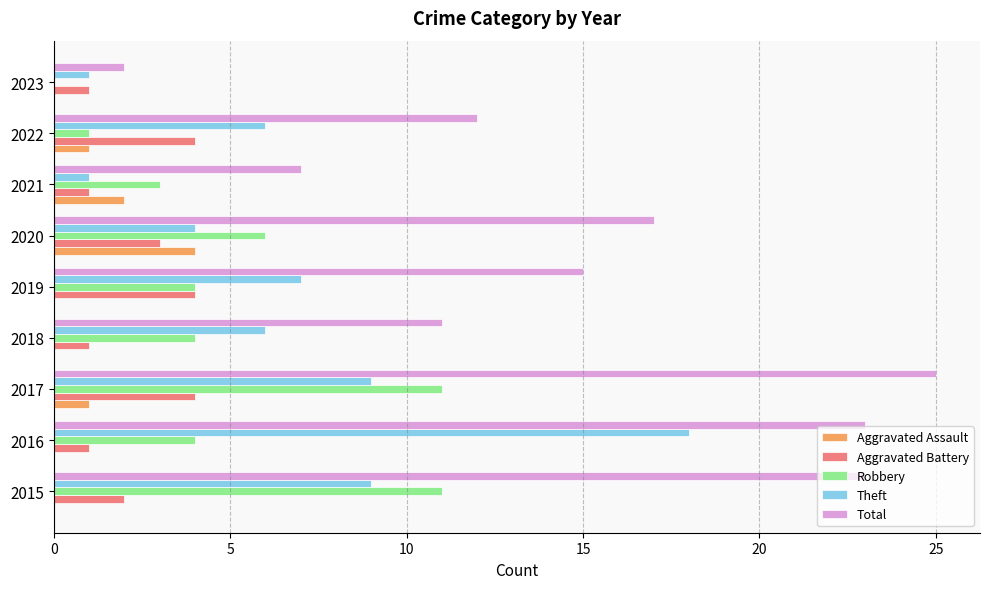

The Aggravated Battery series shows 2 at 2015. True or false?

True